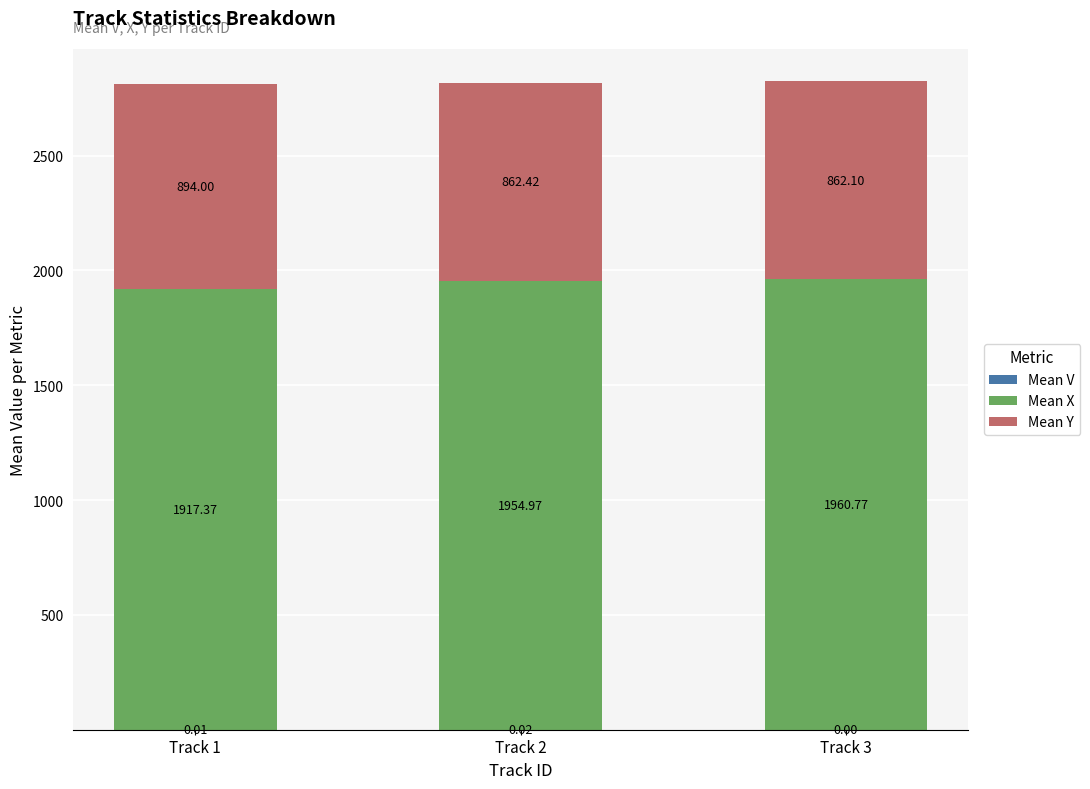

At which category is the sum across all series the highest?

Track 3